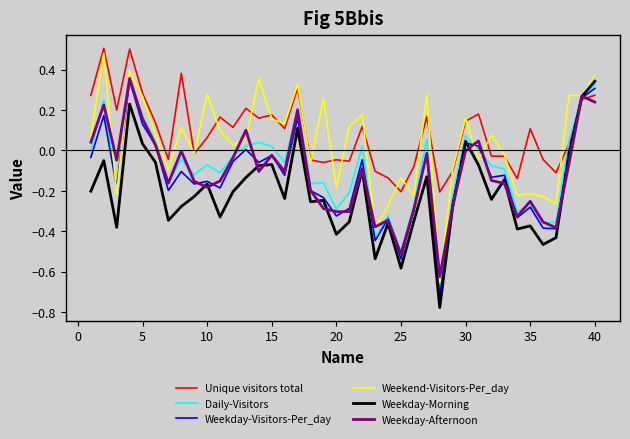

Does the chart display data point markers on the line(s)?

No